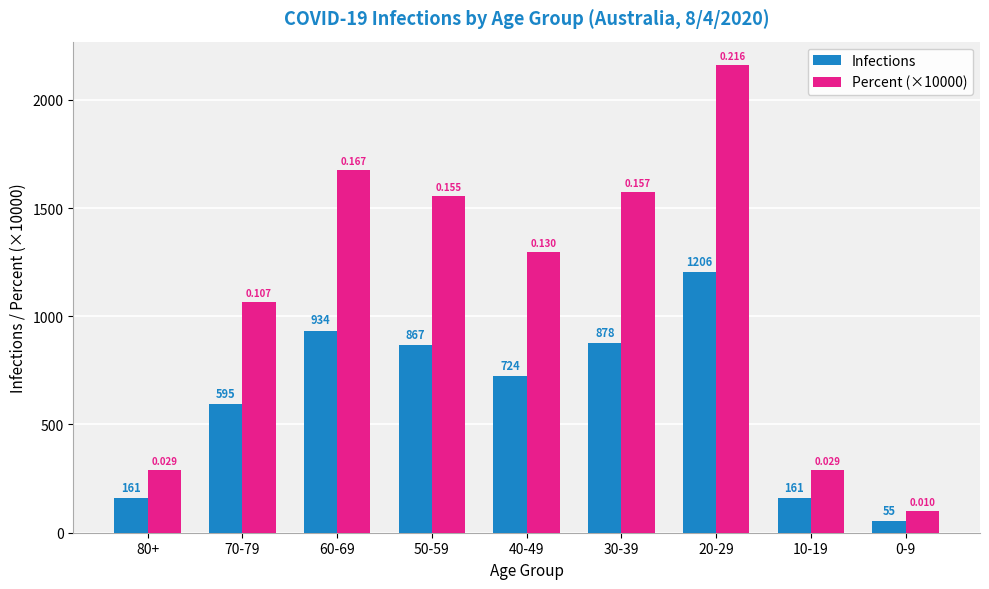

The Percent (×10000) series shows 176.7 at 0-9. True or false?

False